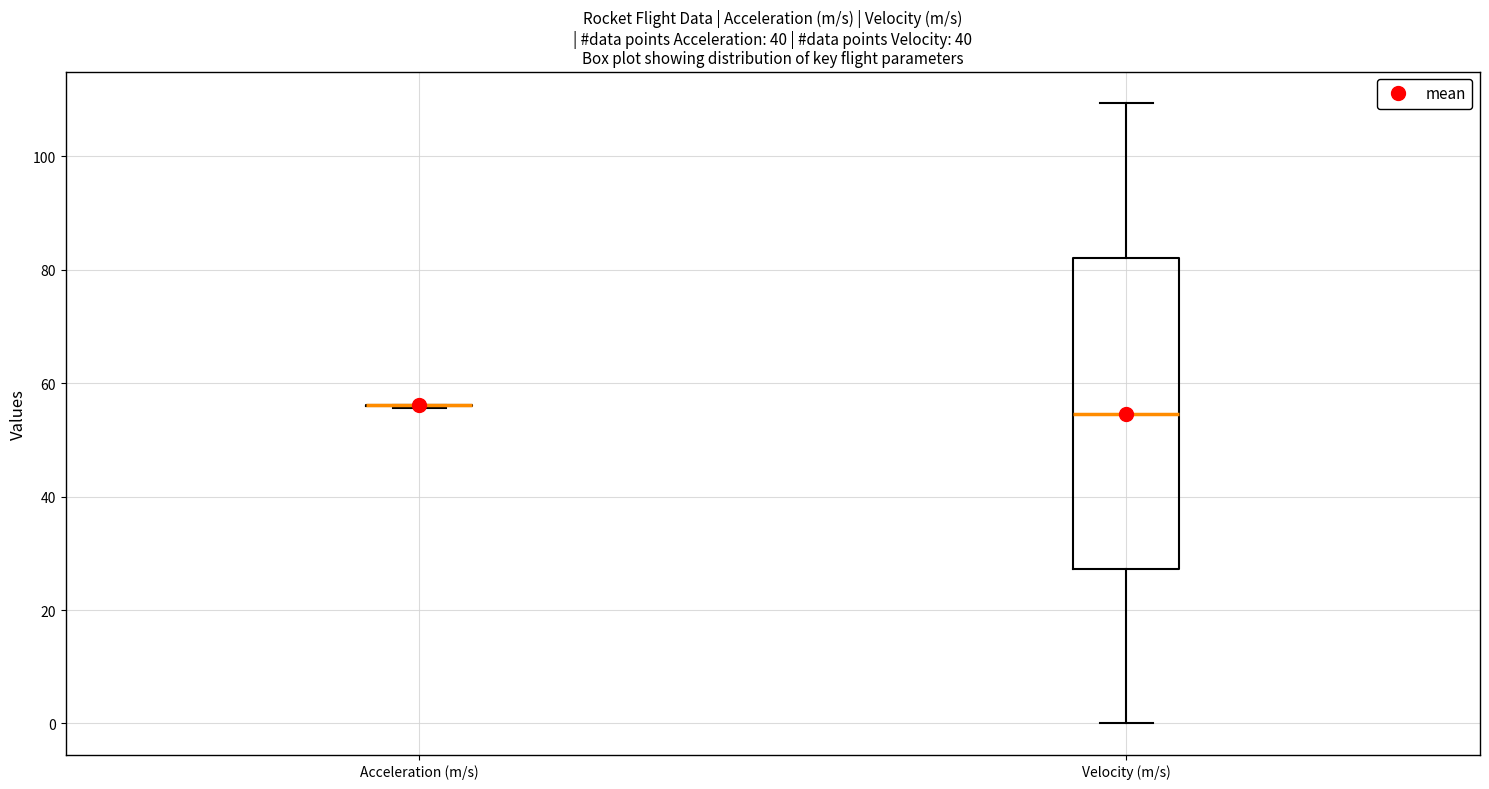

Reading left to right, read every box against the y-axis: the position of its median line, the range the box covers, and the ends of its whiskers. The values are not printed on the chart, so give them approximately, as read against the axis.

Acceleration (m/s): box collapsed to a line at 56, whiskers 56 to 56
Velocity (m/s): median 54, box 28 to 82, whiskers 0 to 110